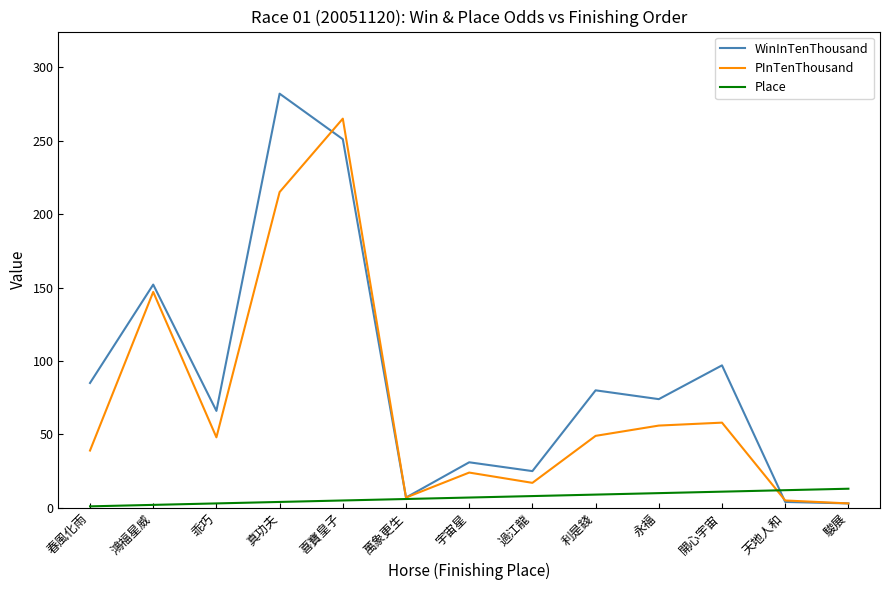

What are all the series names shown in the legend?

WinInTenThousand, PInTenThousand, Place